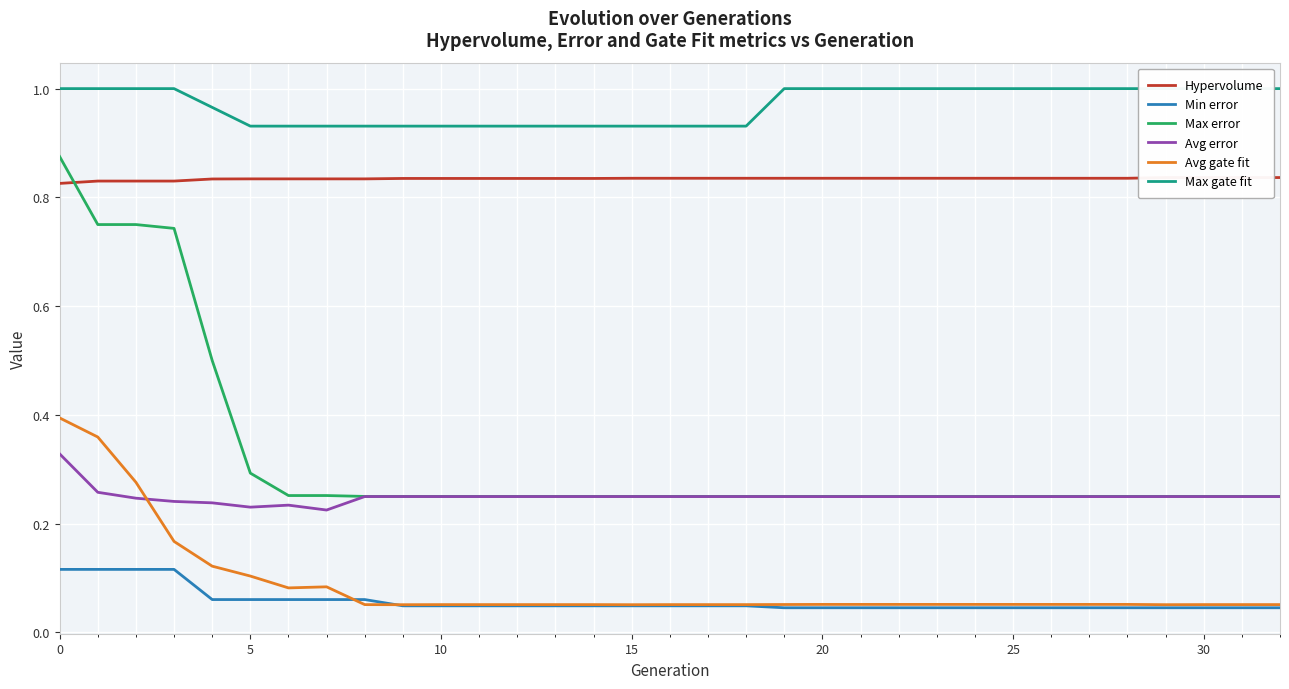

In Avg error, how many points are lower than both neighbors (excluding endpoints)?

2